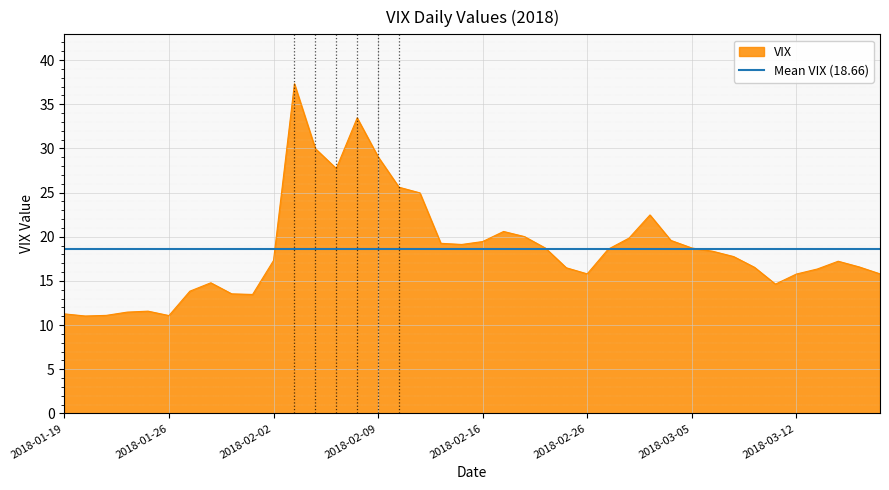

At which category does the chart reach its peak across all series?

2018-02-05